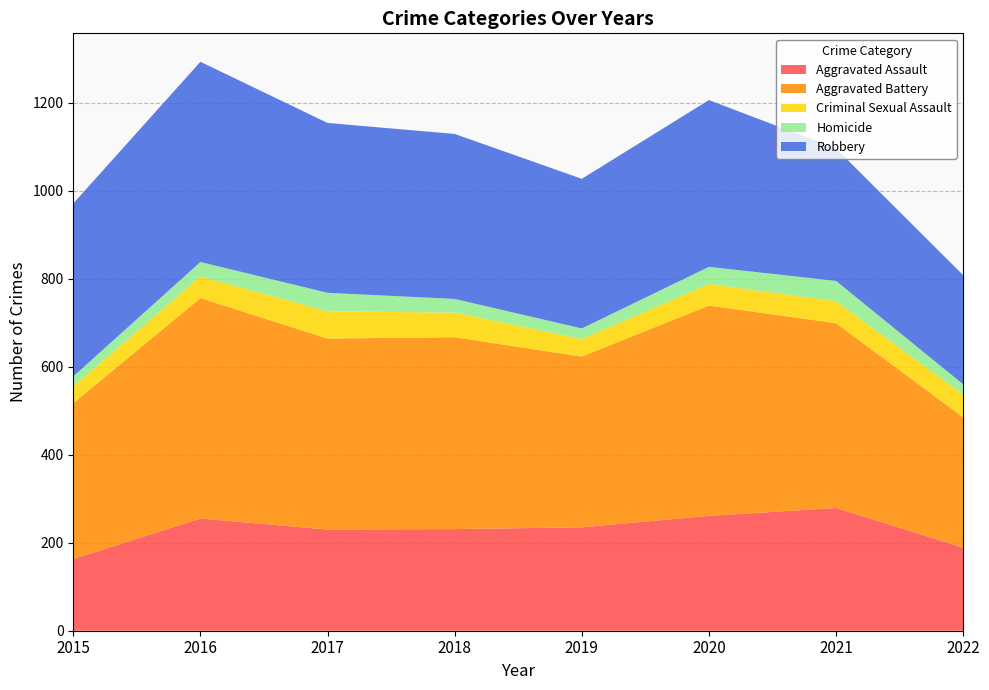

Reading left to right, transcribe all the data shown in this chart.

Aggravated Assault: 163	255	230	231	235	261	279	189
Aggravated Battery: 354	501	434	436	388	478	420	296
Criminal Sexual Assault: 38	49	62	56	40	49	50	52
Homicide: 23	33	42	31	24	39	46	23
Robbery: 393	455	386	375	340	379	301	248